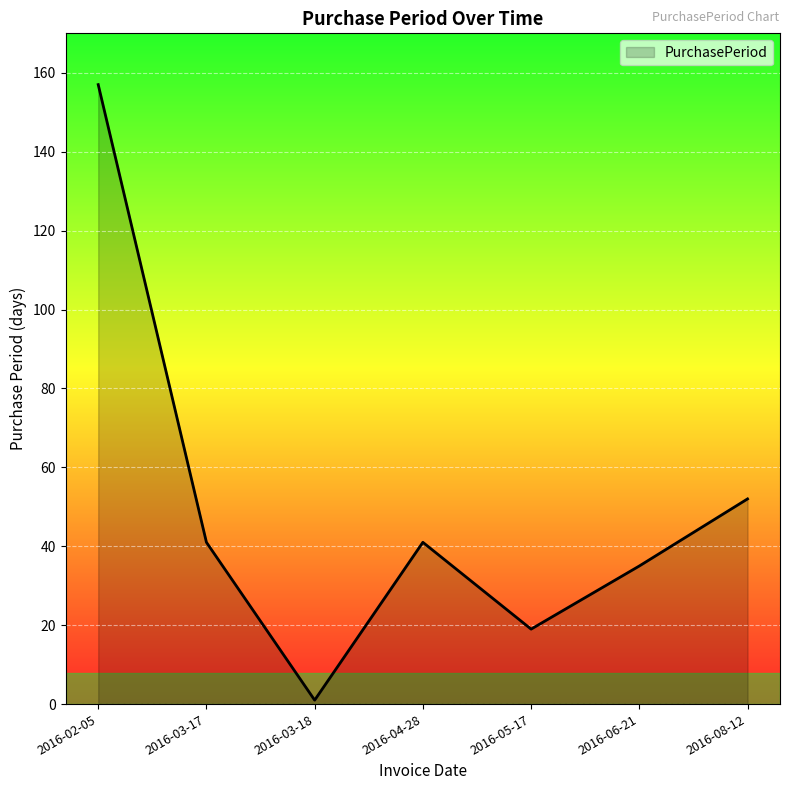

The chart shows a value of 22 at 2016-08-12. True or false?

False